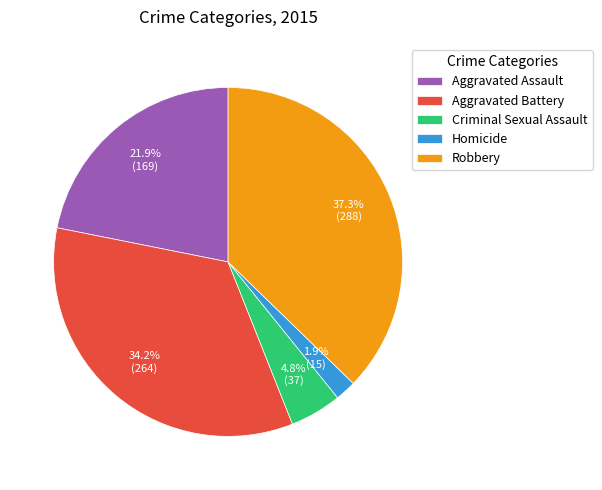

To the nearest percent, what percentage of the pie is Homicide?

2%